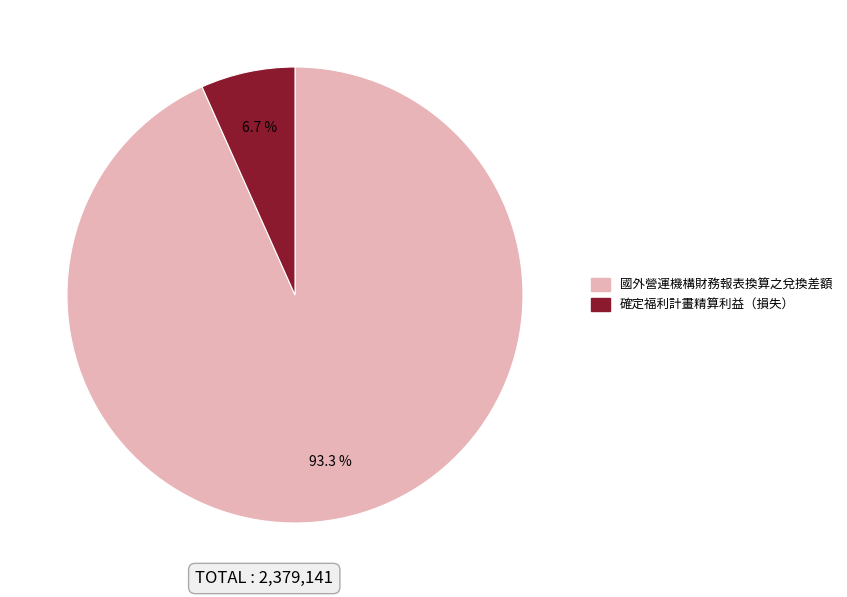

What percentage is NOT represented by 國外營運機構財務報表換算之兌換差額?

6.7%